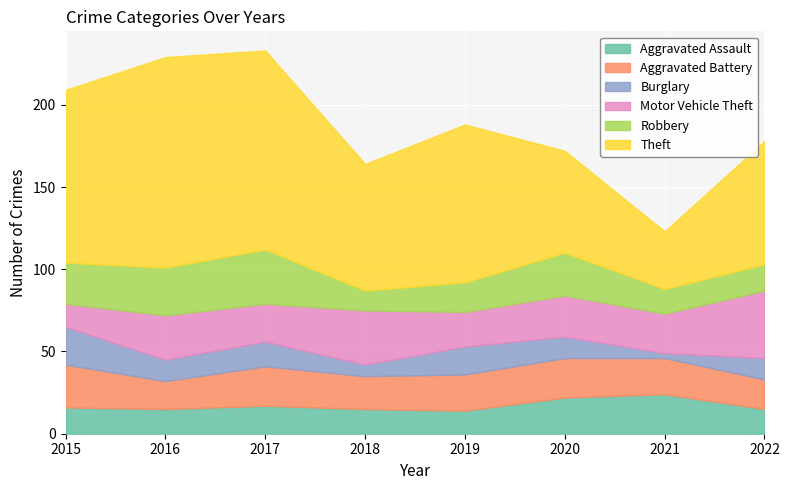

Is it true that Robbery equals 12 at 2018?

True